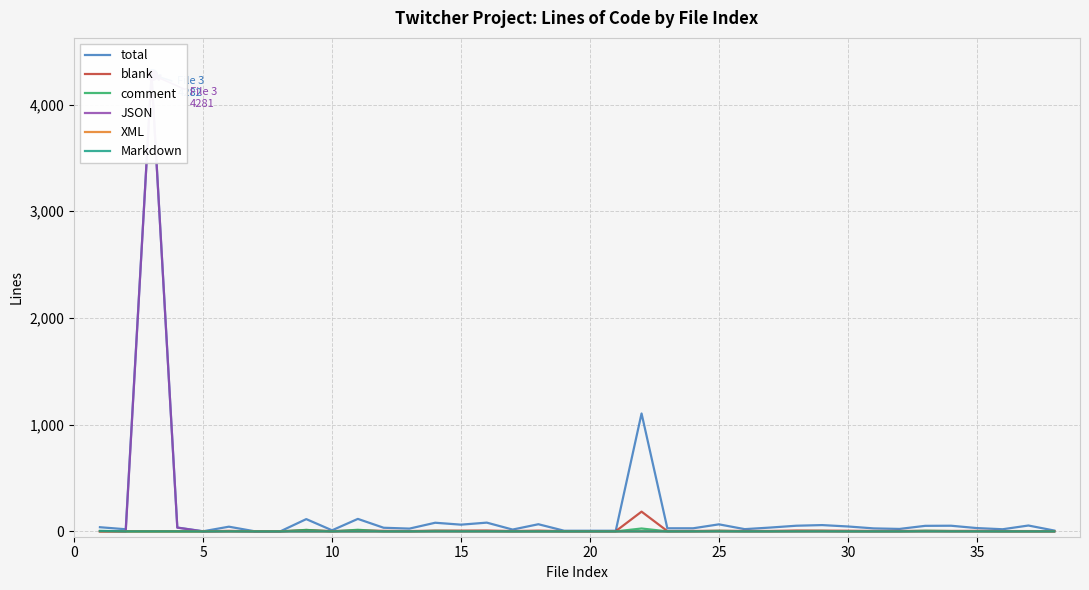

At which category does comment reach its first local peak?

25